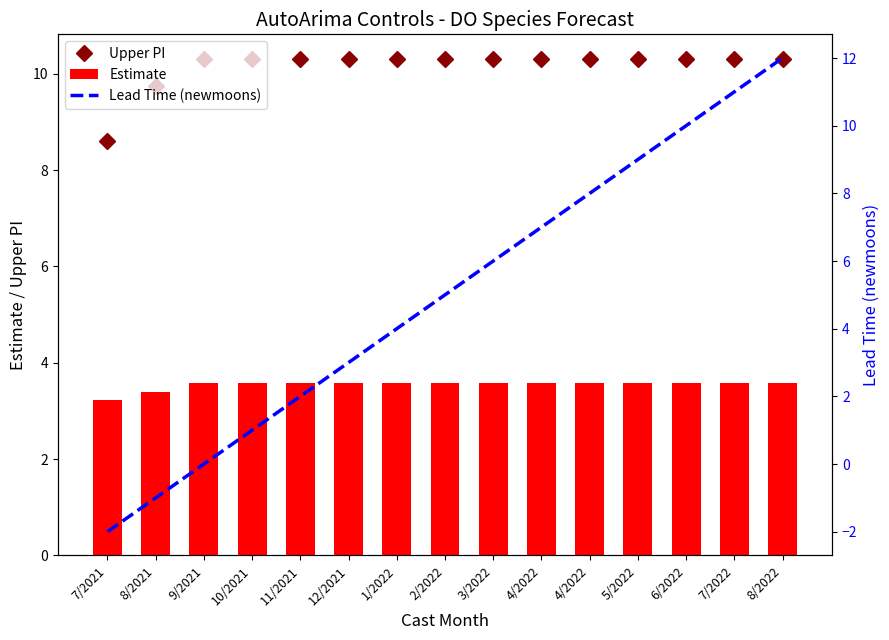

Reading left to right, transcribe all the data shown in this chart.

Upper PI: 7/2021=8.6	8/2021=9.7	9/2021=10.3	10/2021=10.3	11/2021=10.3	12/2021=10.3	1/2022=10.3	2/2022=10.3	3/2022=10.3	4/2022=10.3	4/2022=10.3	5/2022=10.3	6/2022=10.3	7/2022=10.3	8/2022=10.3
Estimate: 7/2021=3.2	8/2021=3.4	9/2021=3.6	10/2021=3.6	11/2021=3.6	12/2021=3.6	1/2022=3.6	2/2022=3.6	3/2022=3.6	4/2022=3.6	4/2022=3.6	5/2022=3.6	6/2022=3.6	7/2022=3.6	8/2022=3.6
Lead Time (newmoons): 7/2021=-2.0	8/2021=-1.0	9/2021=0.0	10/2021=1.0	11/2021=2.0	12/2021=3.0	1/2022=4.0	2/2022=5.0	3/2022=6.0	4/2022=7.0	4/2022=8.0	5/2022=9.0	6/2022=10.0	7/2022=11.0	8/2022=12.0